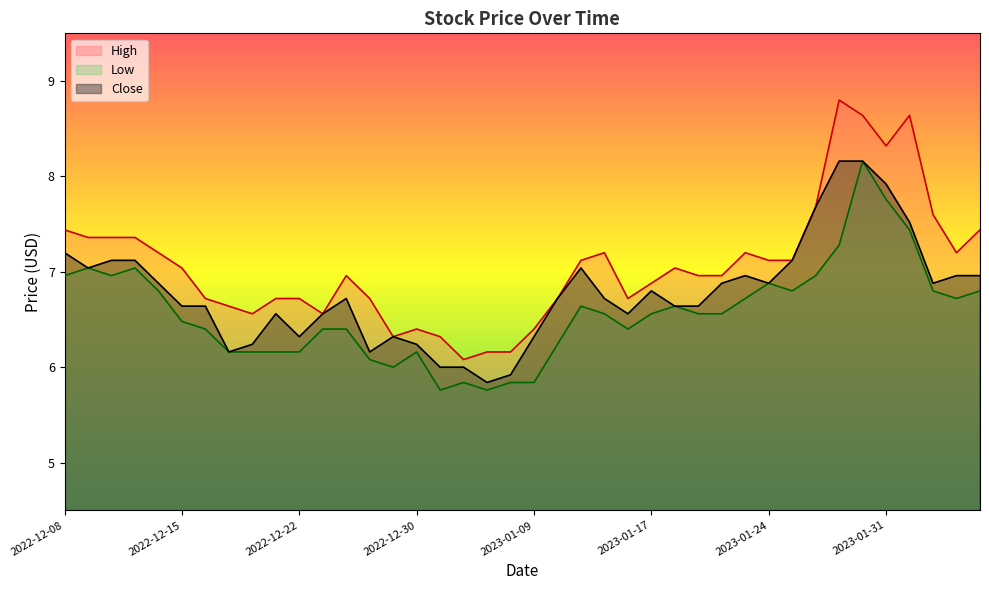

How many values in the High series are below 7?

20